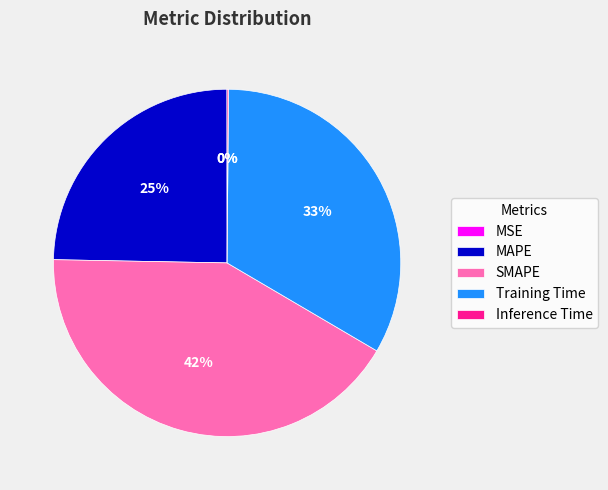

Is there any slice that represents more than half of the pie?

No